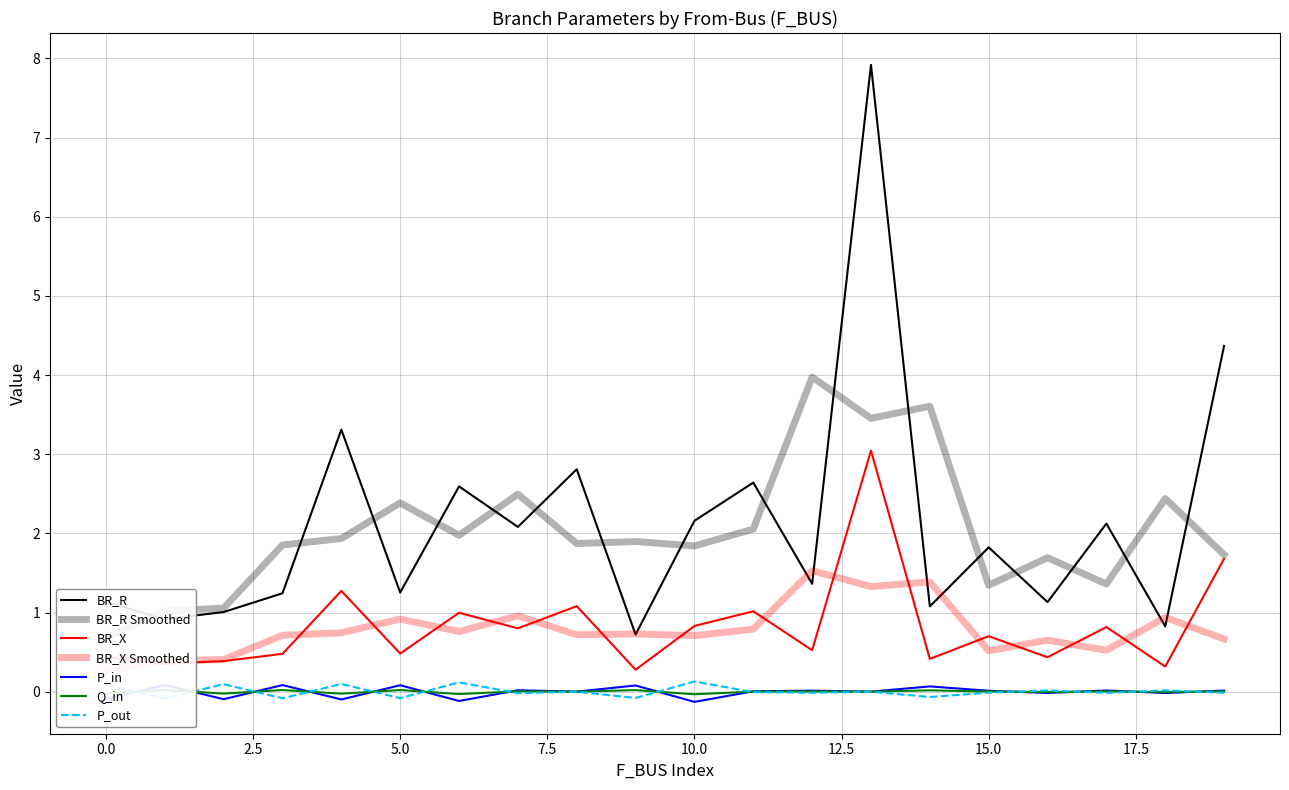

Is it true that Q_in equals 0.0 at 29?

False